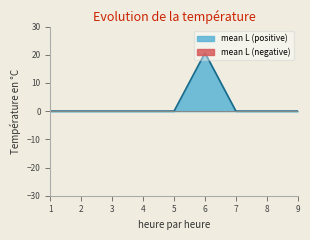

Between 1 and 3, which series saw the biggest shift?

s1